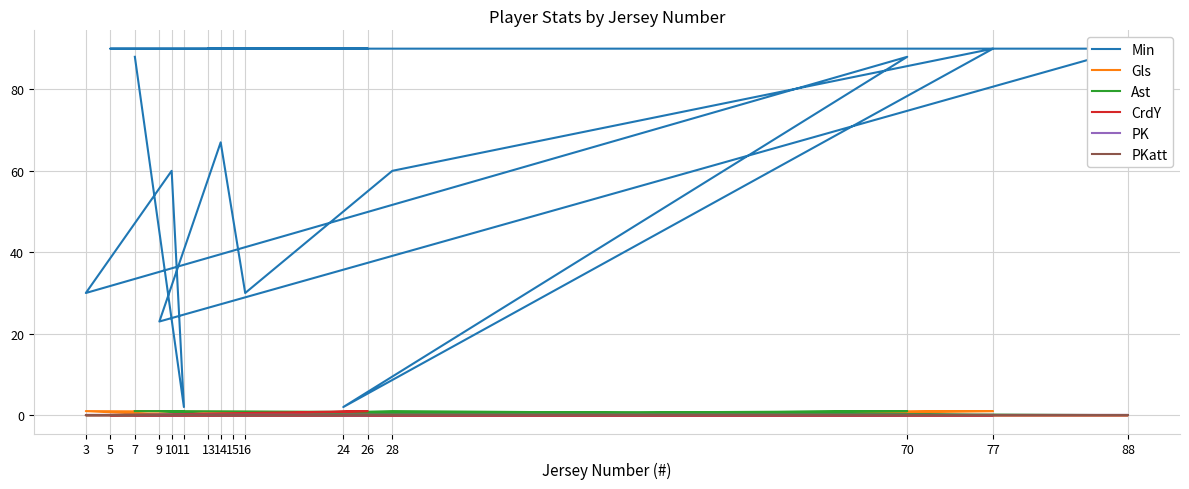

At which category does Min reach its first local valley?

11